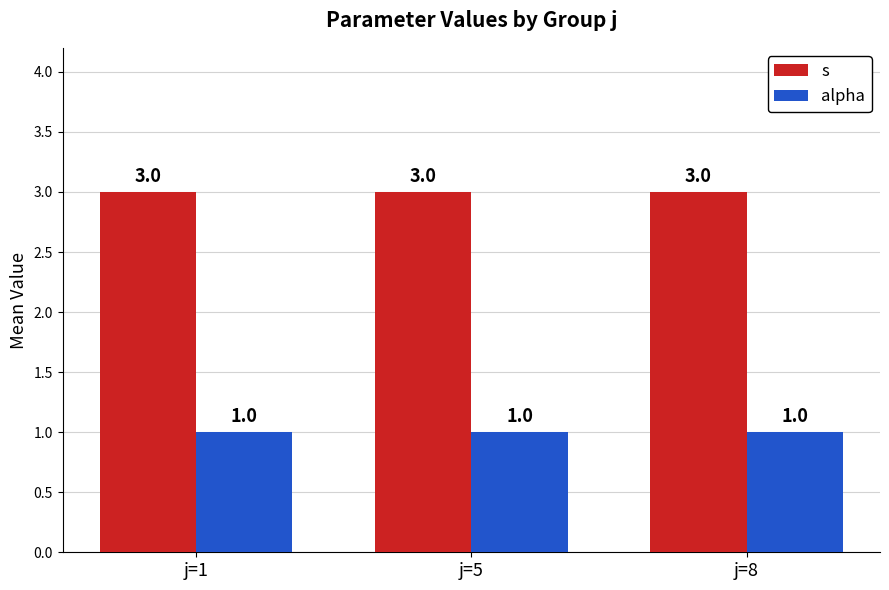

What are all the series names shown in the legend?

s, alpha